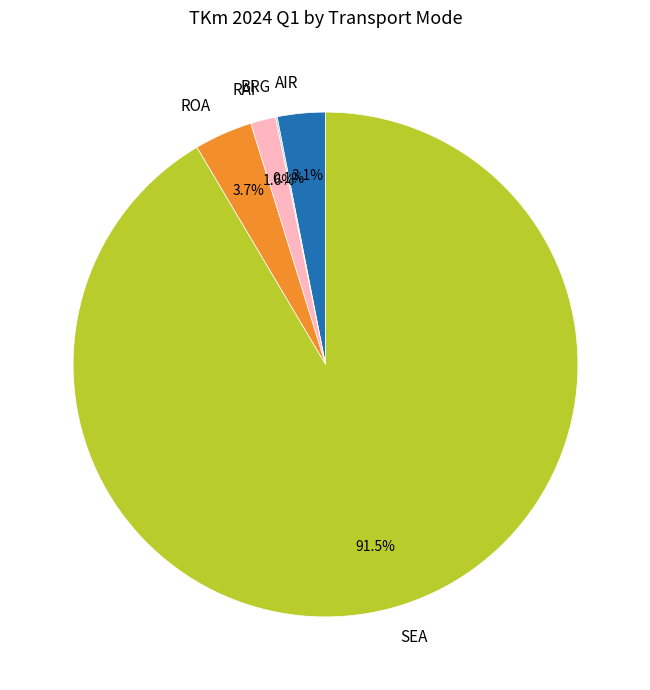

Do AIR and RAI together represent more than half of the pie?

No